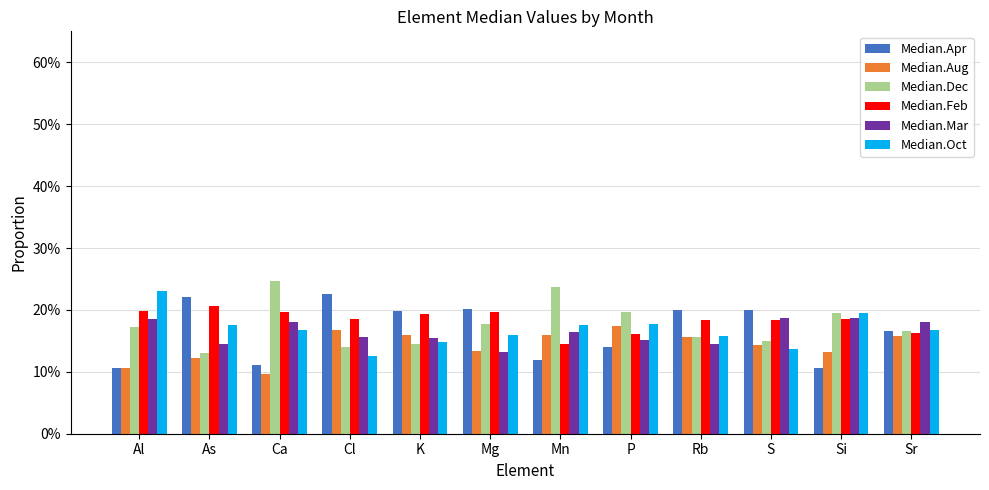

Does the chart contain any negative values?

No